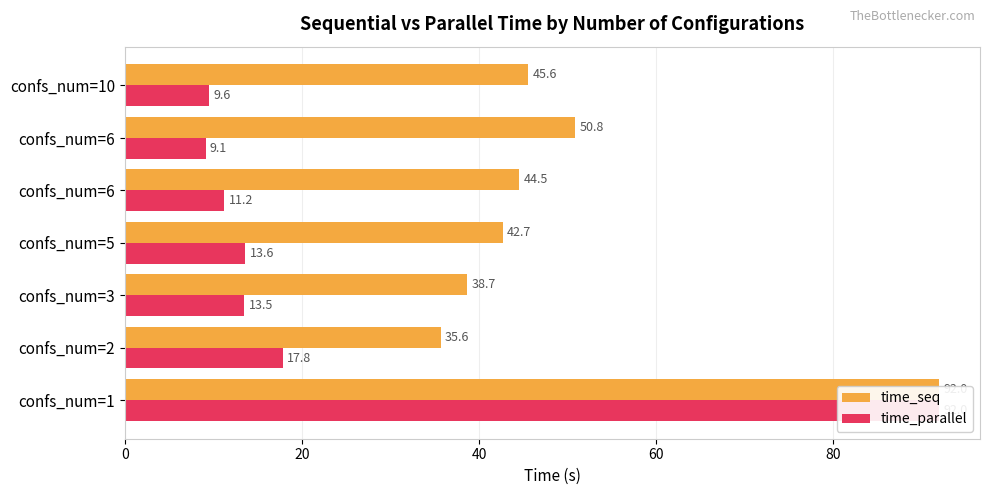

What is the minimum value for time_parallel?

9.1